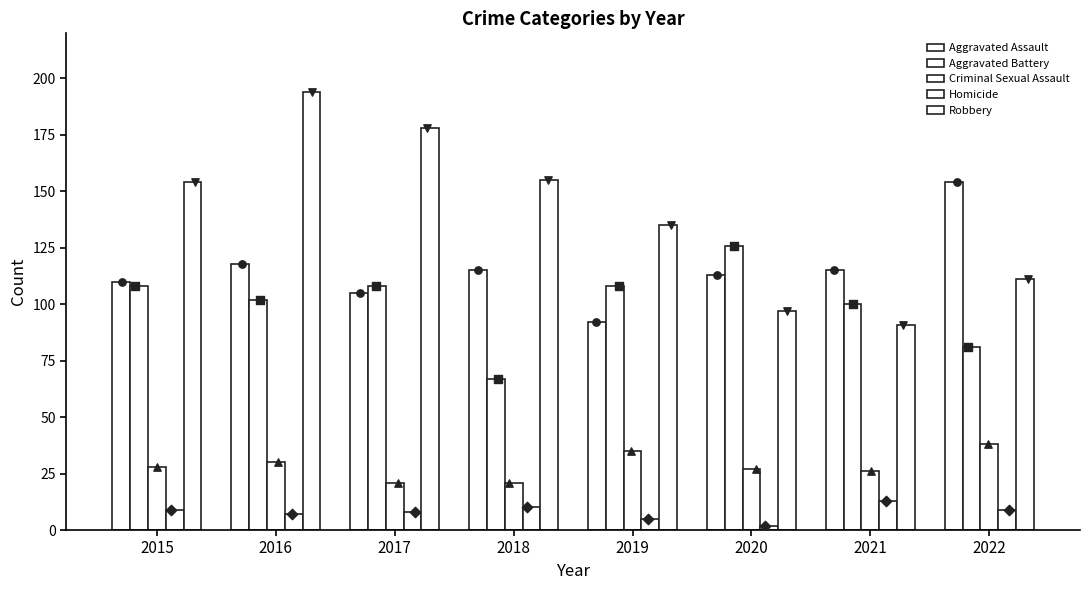

Which series has the largest total across all categories?

Robbery